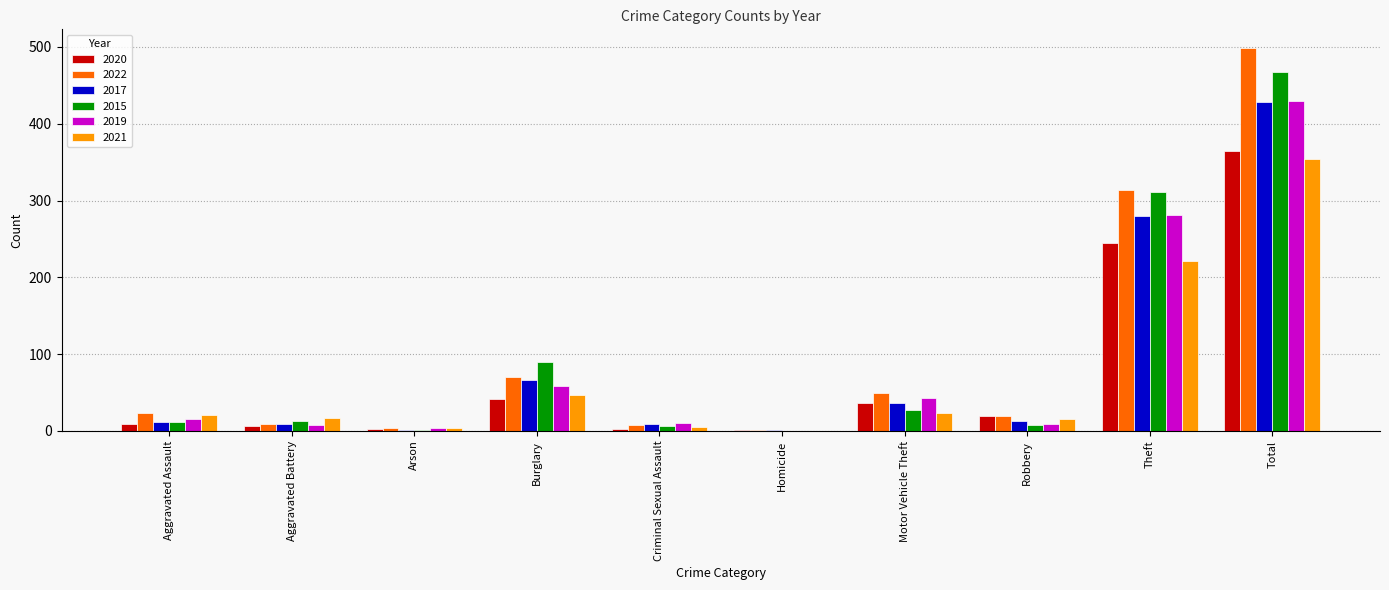

At which category is the sum across all series the highest?

Total